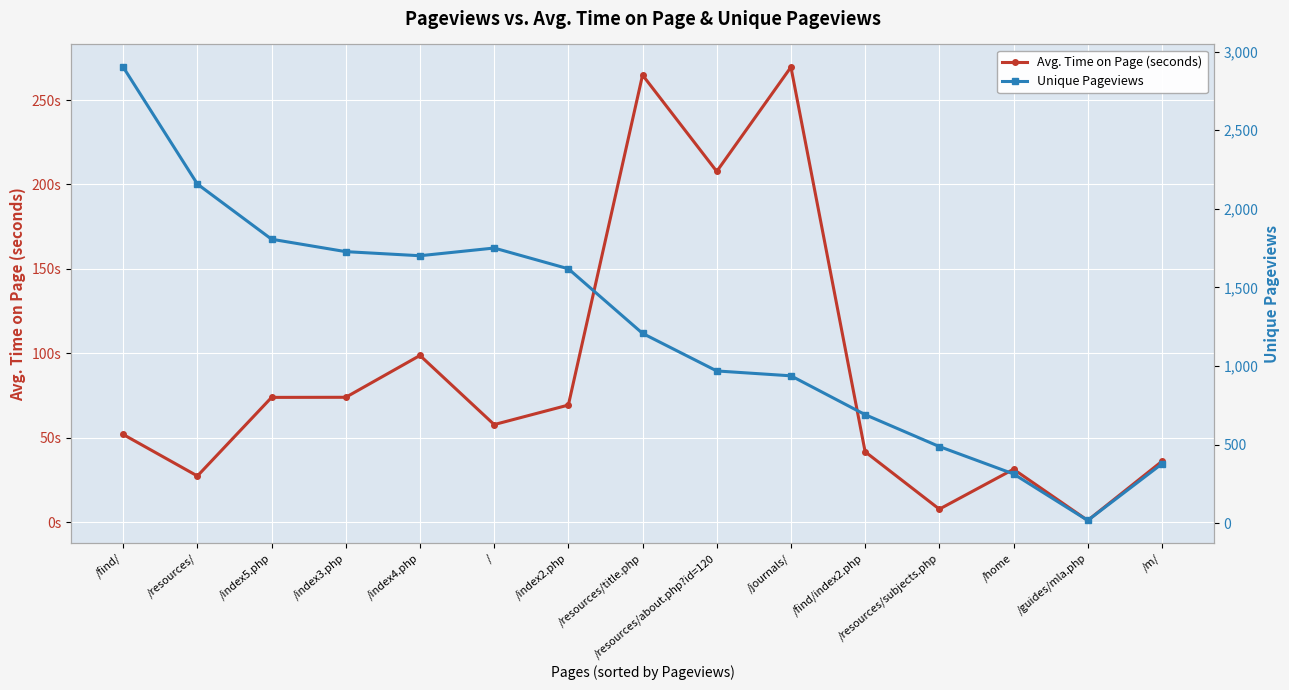

At how many categories does at least one series exceed 699?

10